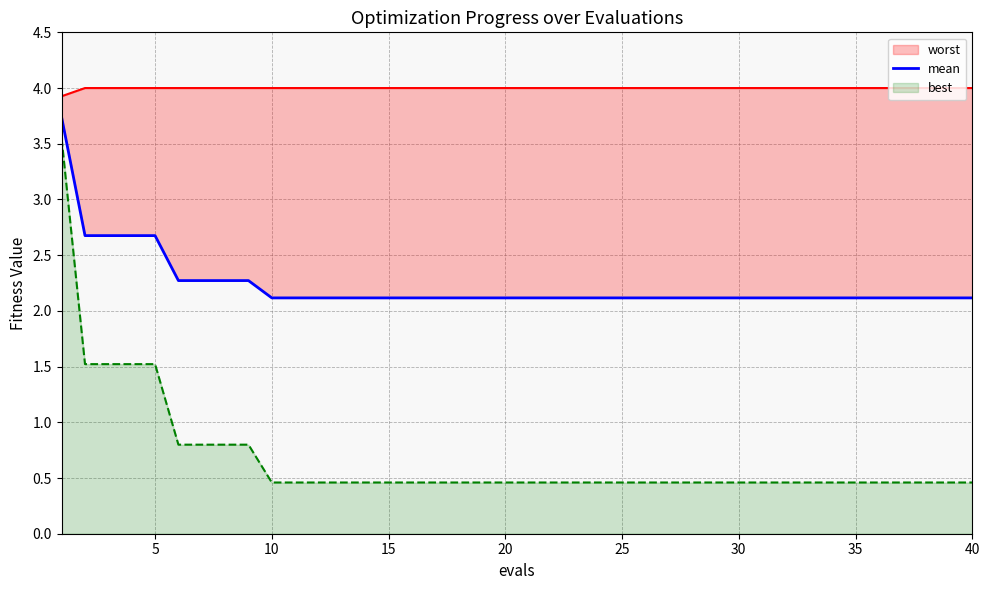

What is the maximum value for best?

3.5